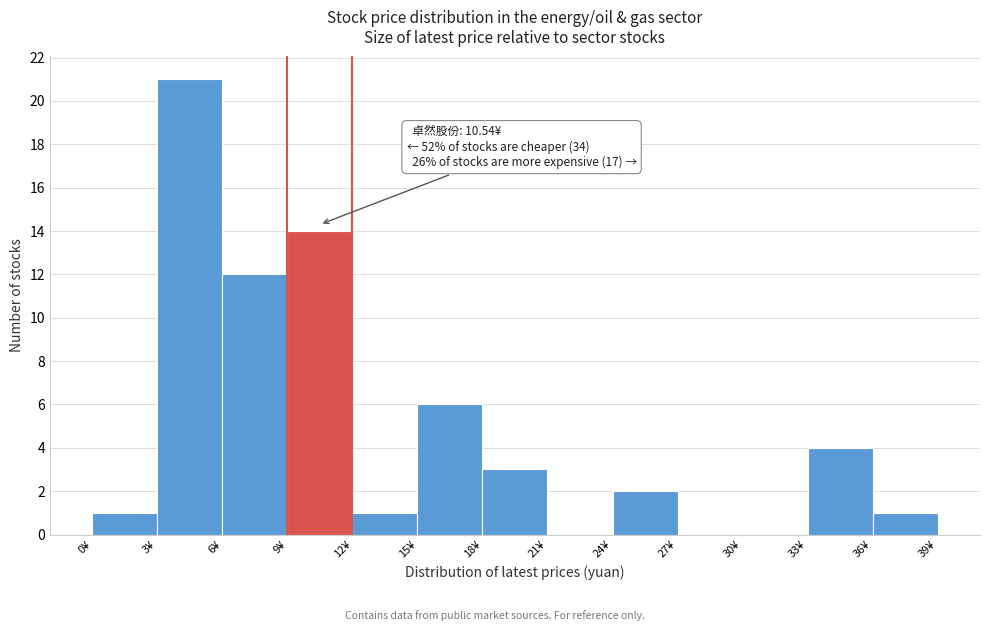

Which range on the x-axis has the tallest bar?

3 to 6